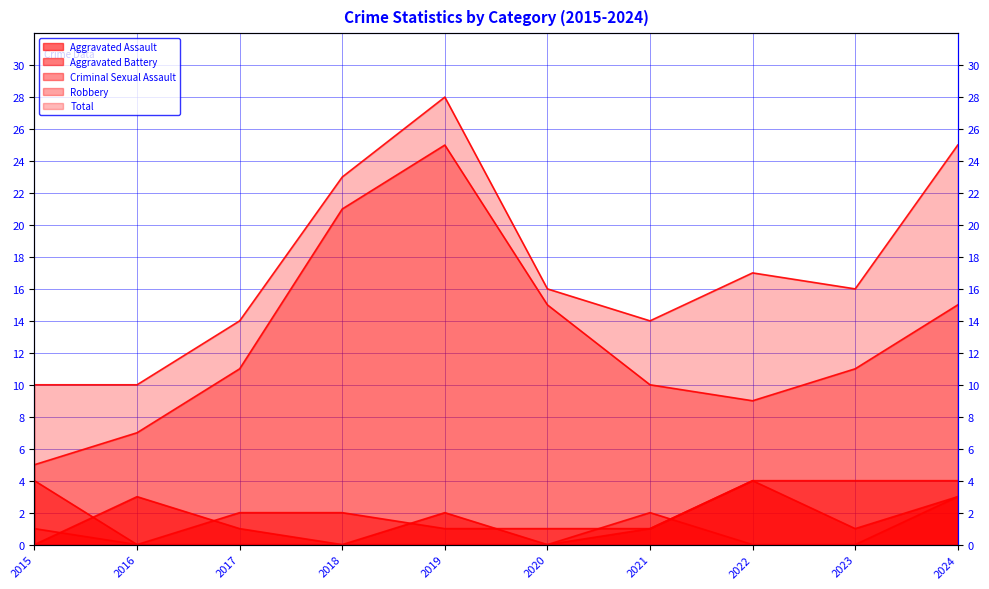

What is the difference between the second highest and second lowest values in the Total series?

15